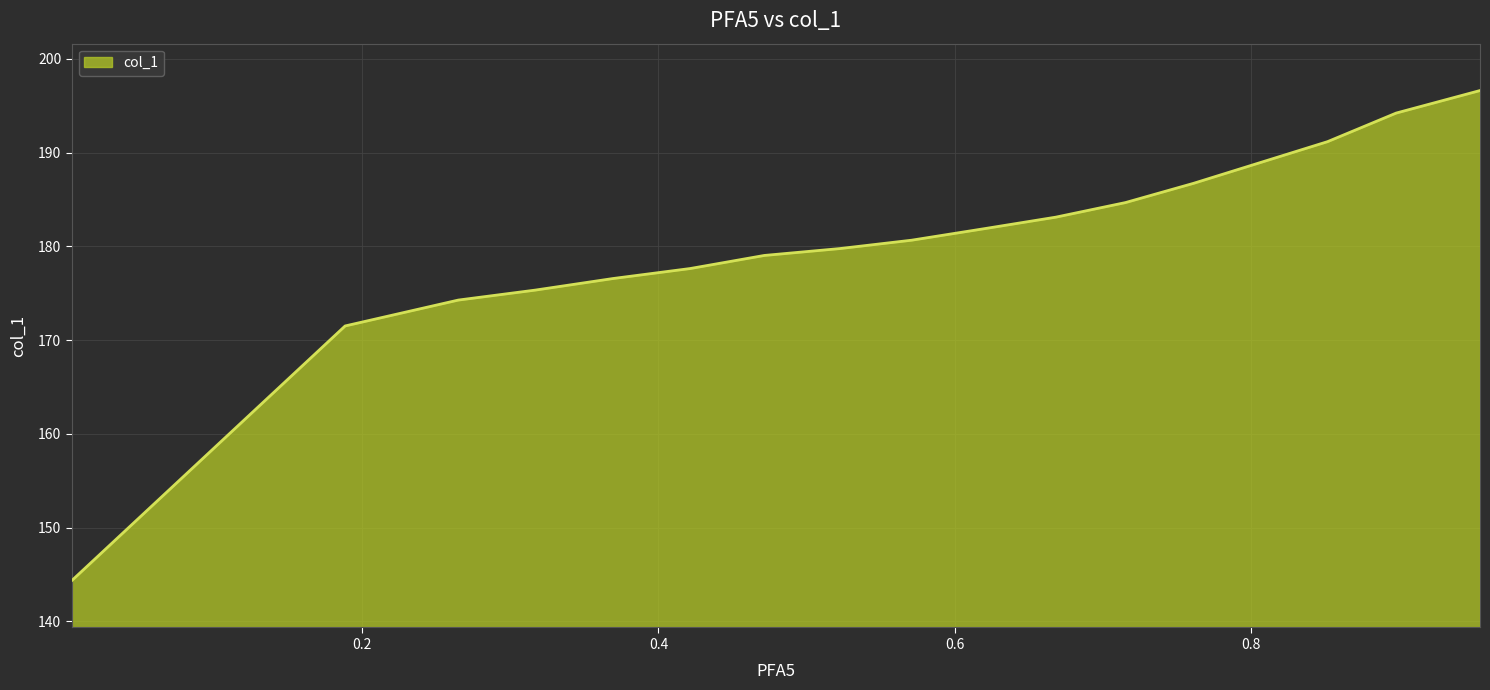

What is the sum of all values?

3066.5